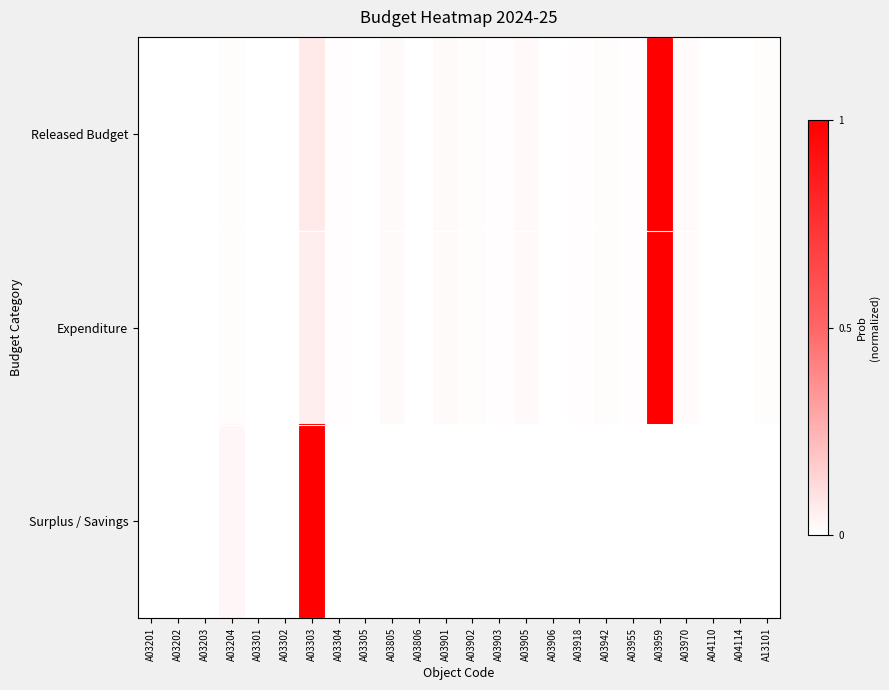

Which series has the largest range (max minus min)?

Released Budget